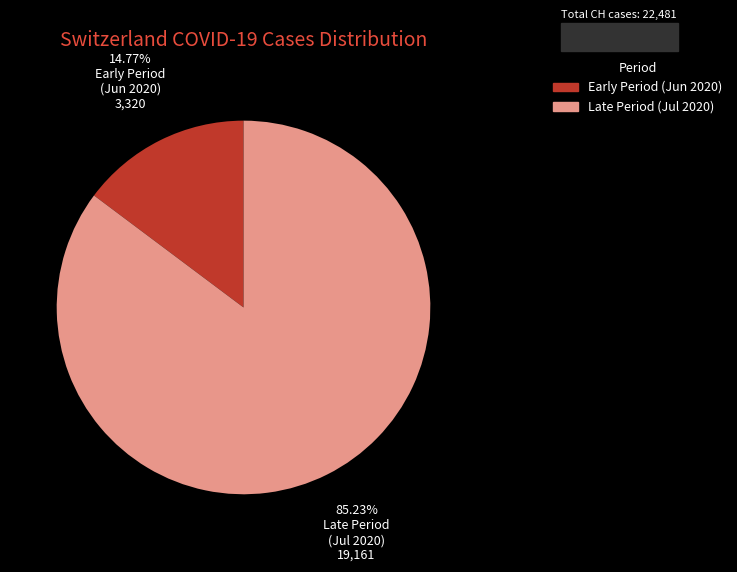

Is there a majority slice in this chart?

Yes